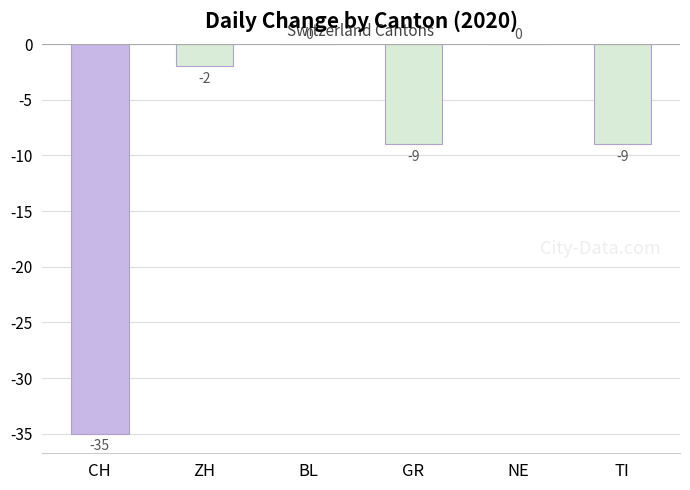

Read the value at GR, to the nearest 5.

-10